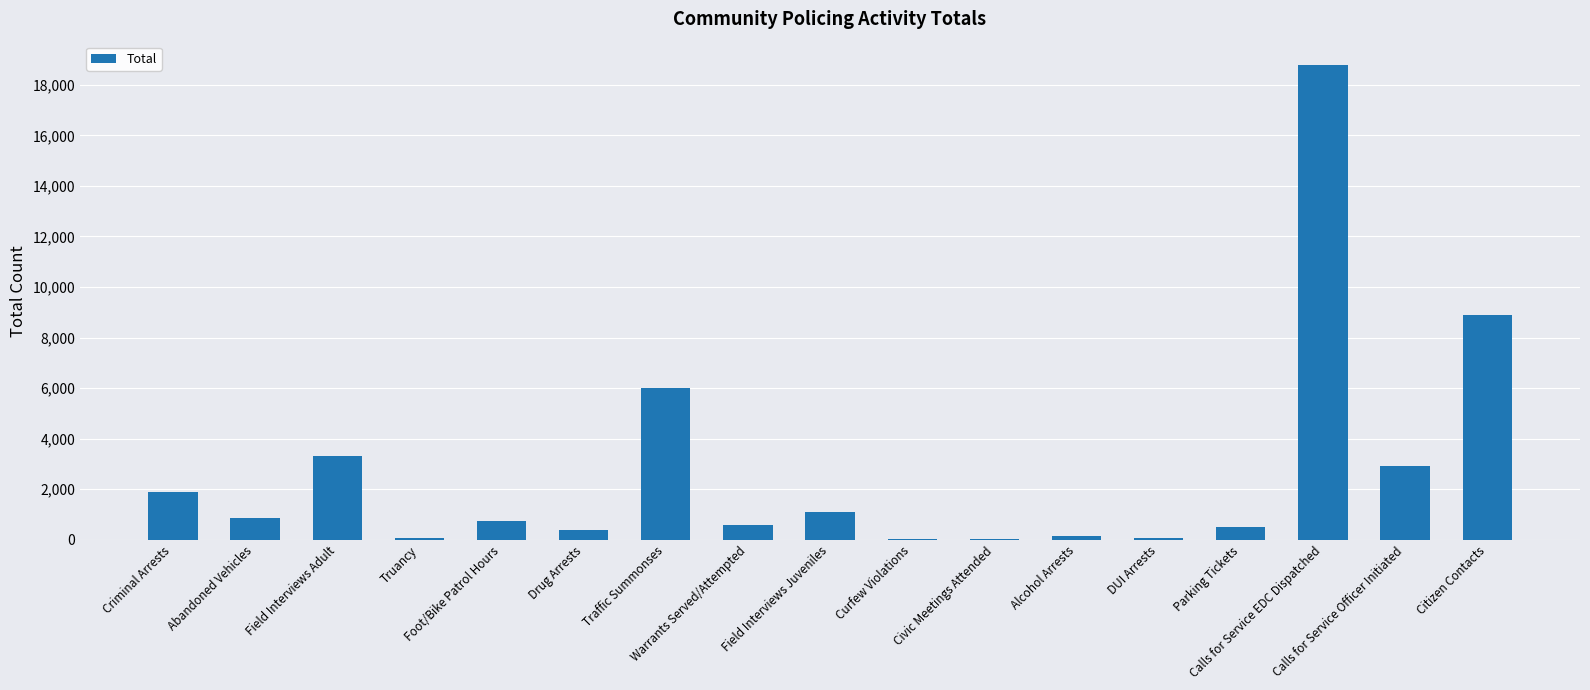

Between Field Interviews Adult and Calls for Service Officer Initiated, which is larger?

Field Interviews Adult